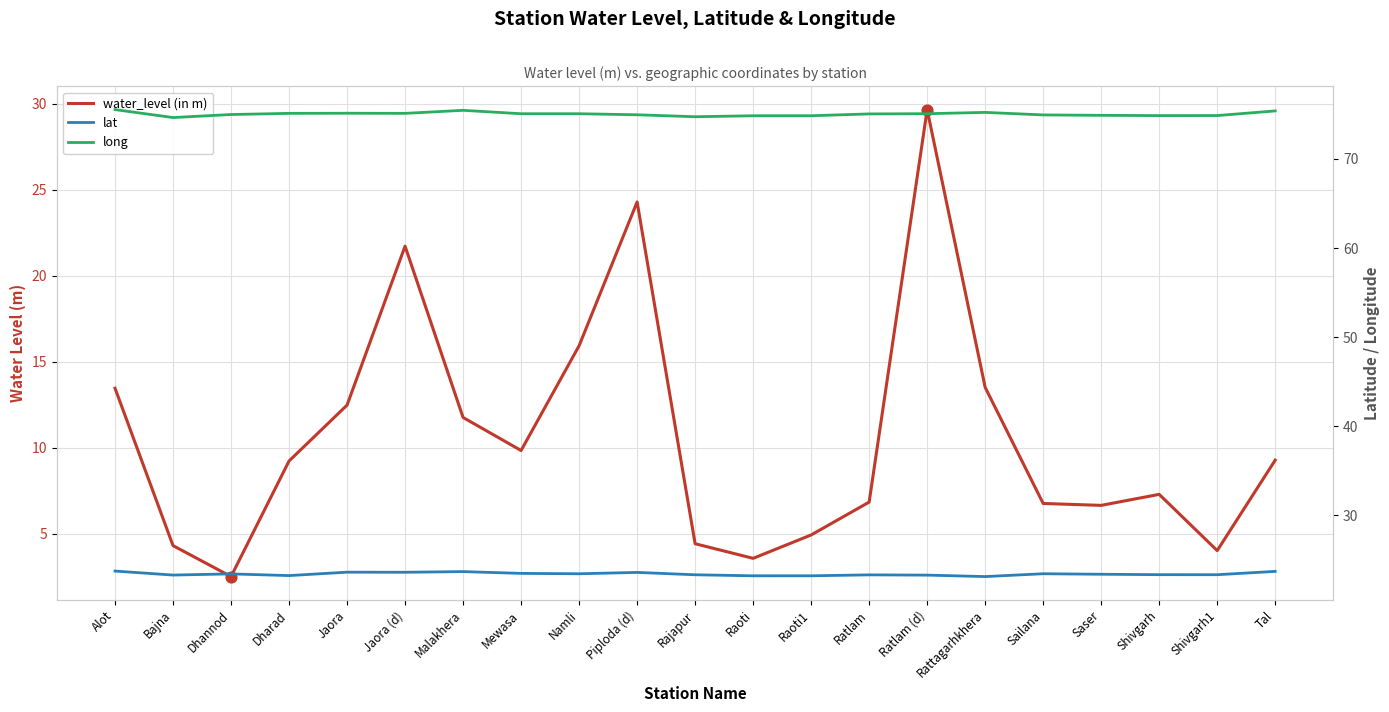

Which series has the widest spread of Y values?

water_level (in m)